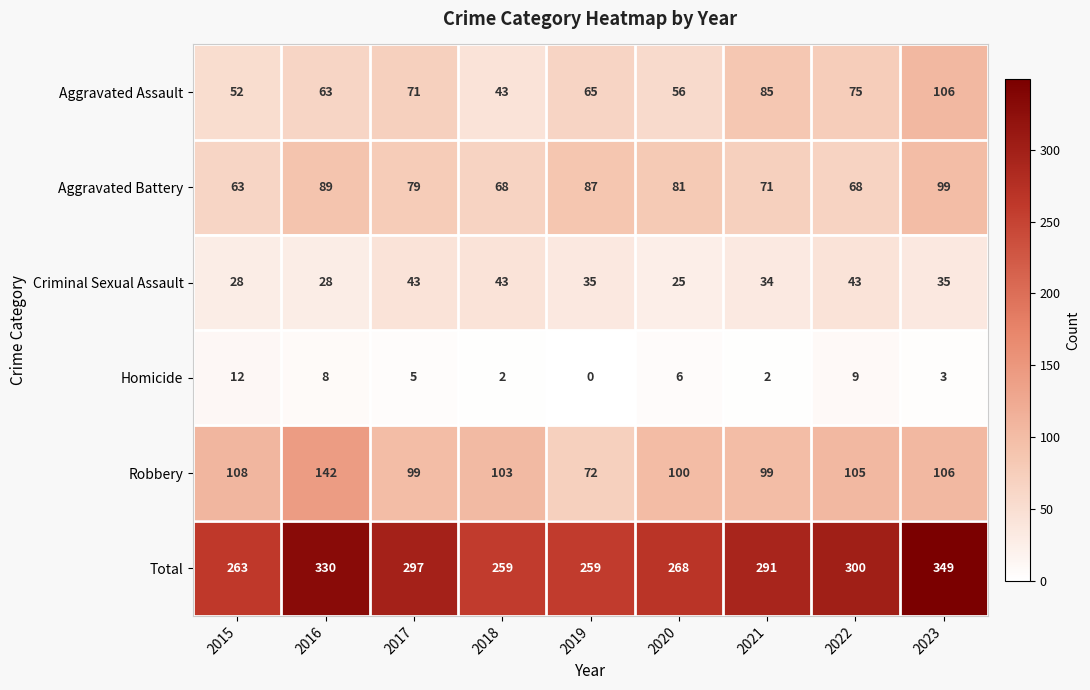

What is the difference between the Robbery values at 2018 and 2019?

31